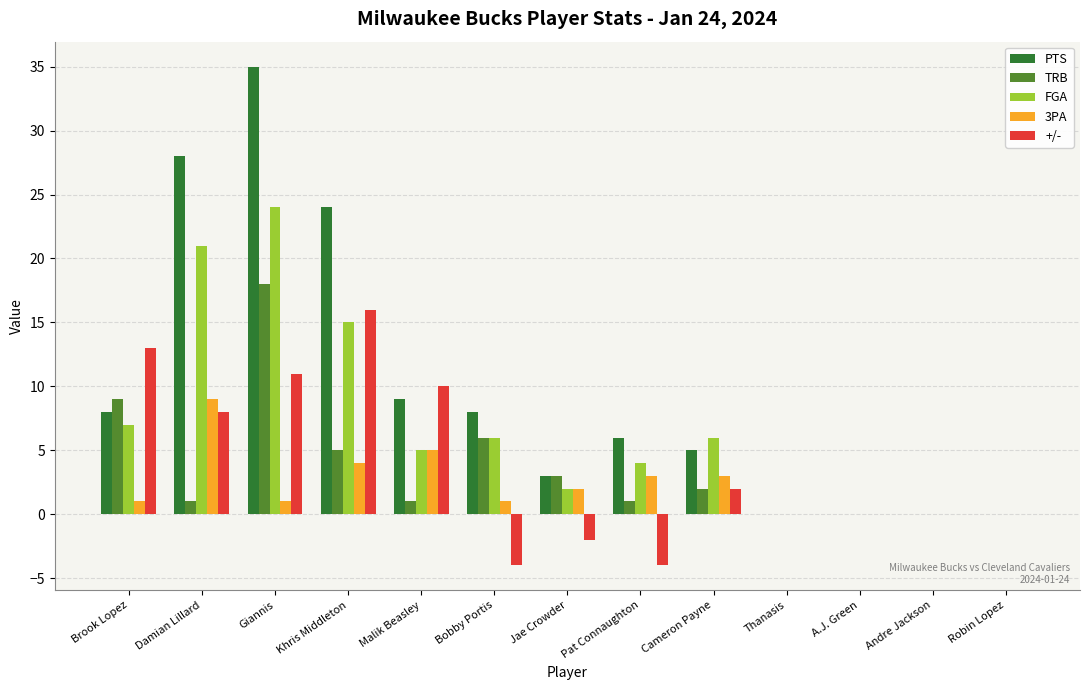

Which category has the highest value in the FGA series?

Giannis